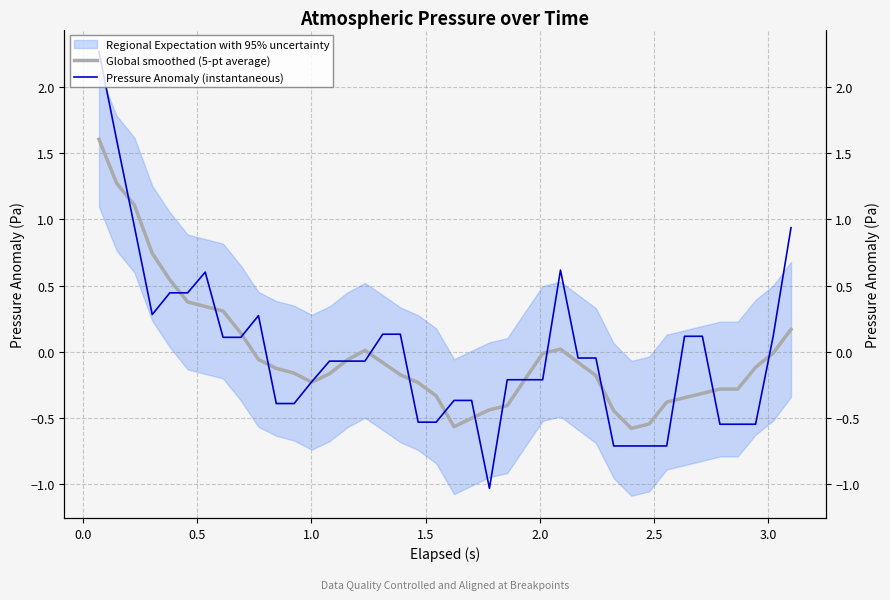

How many intersections are there between Global smoothed (5-pt average) and Pressure Anomaly (instantaneous)?

18